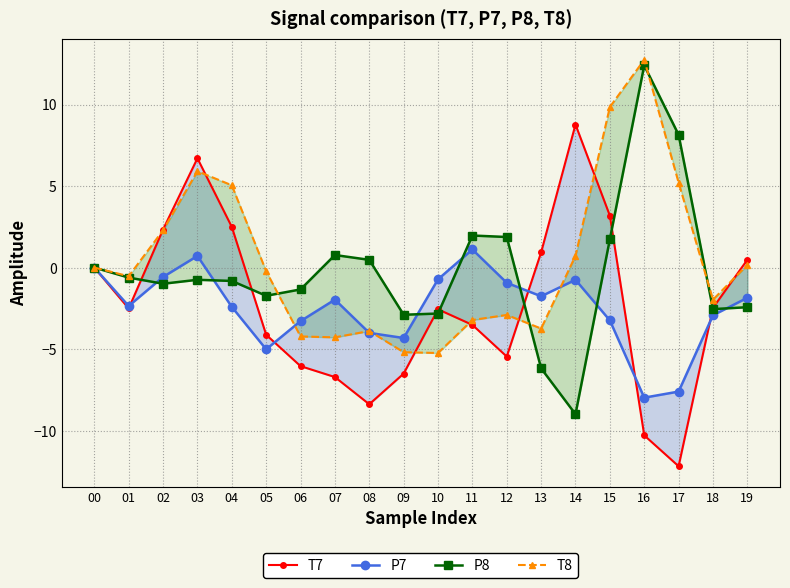

What is the highest value of the P8 series?

12.4